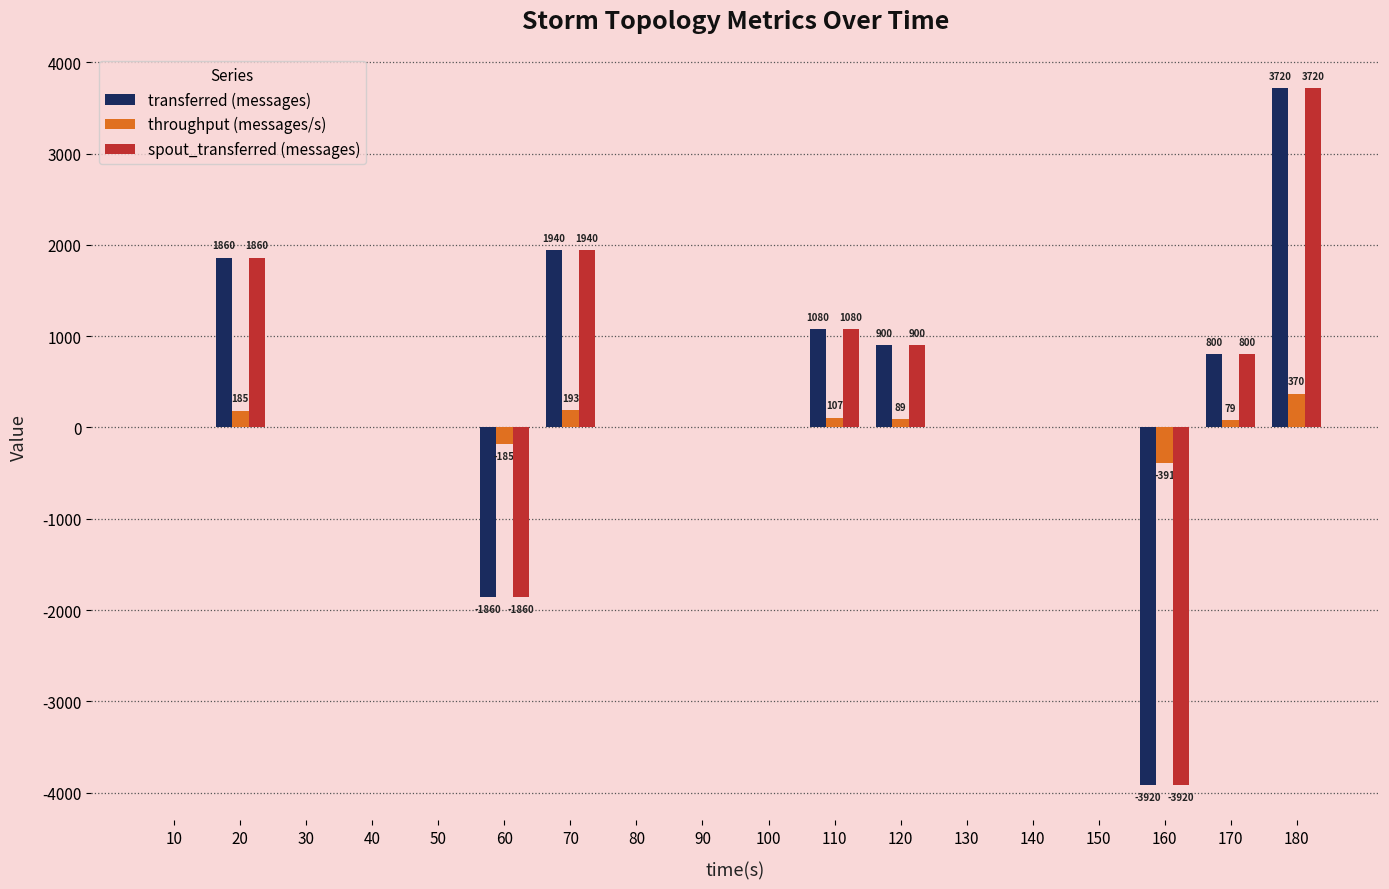

The value of spout_transferred (messages) at 160 is -3920. True or false?

True